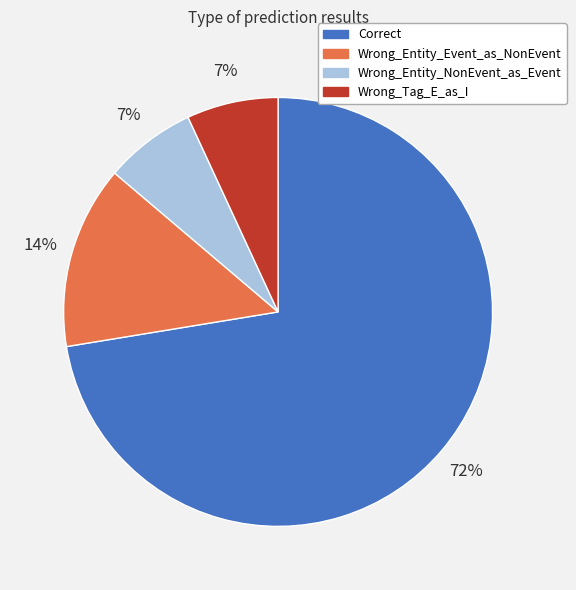

To the nearest percent, what is the combined percentage of Wrong_Entity_Event_as_NonEvent and Correct?

86%